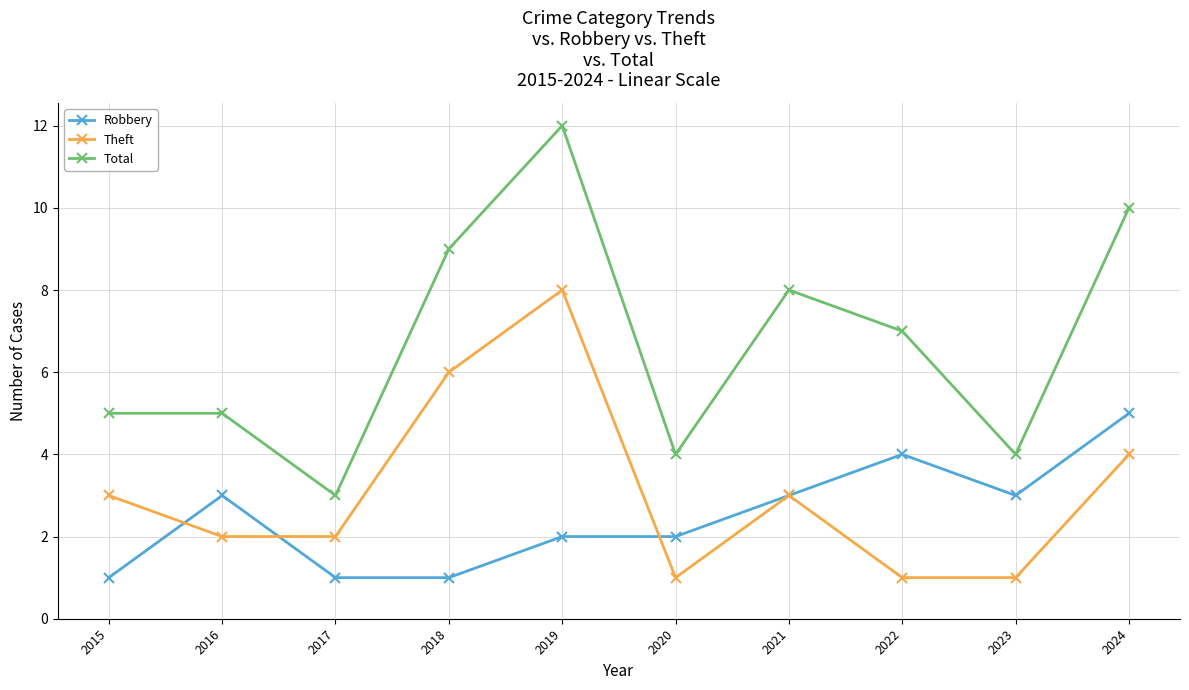

Which series has the largest total across all categories?

Total